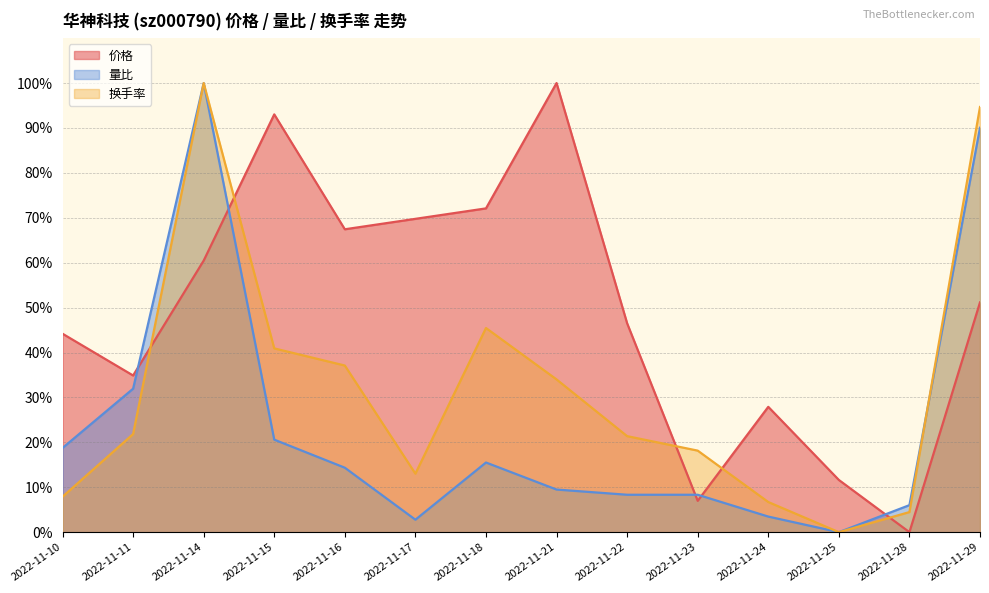

List the series in order of their overall mean, lowest first.

量比, 换手率, 价格